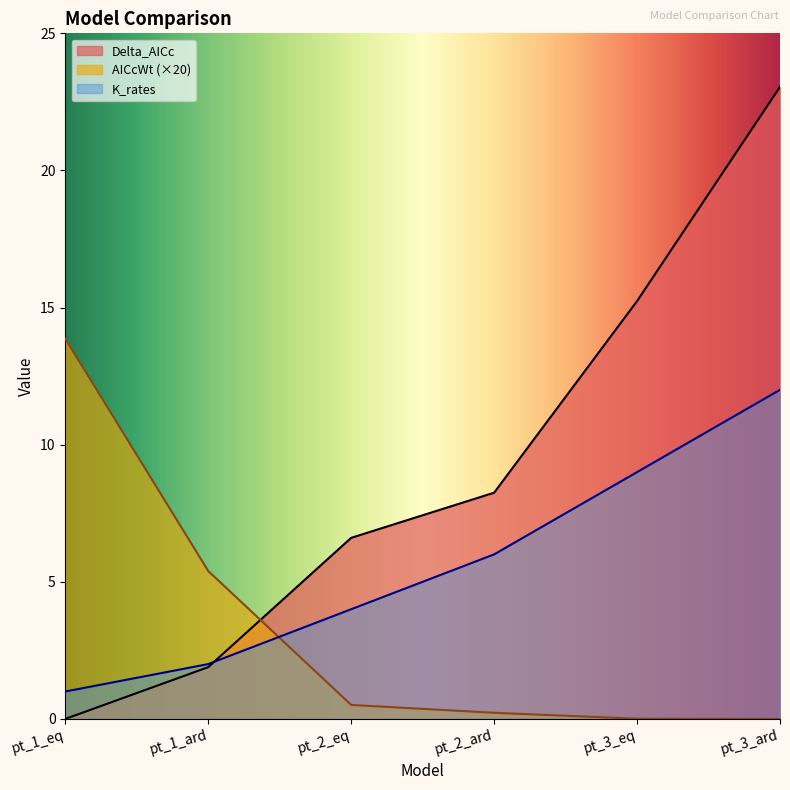

What position from the left is pt_3_eq?

5